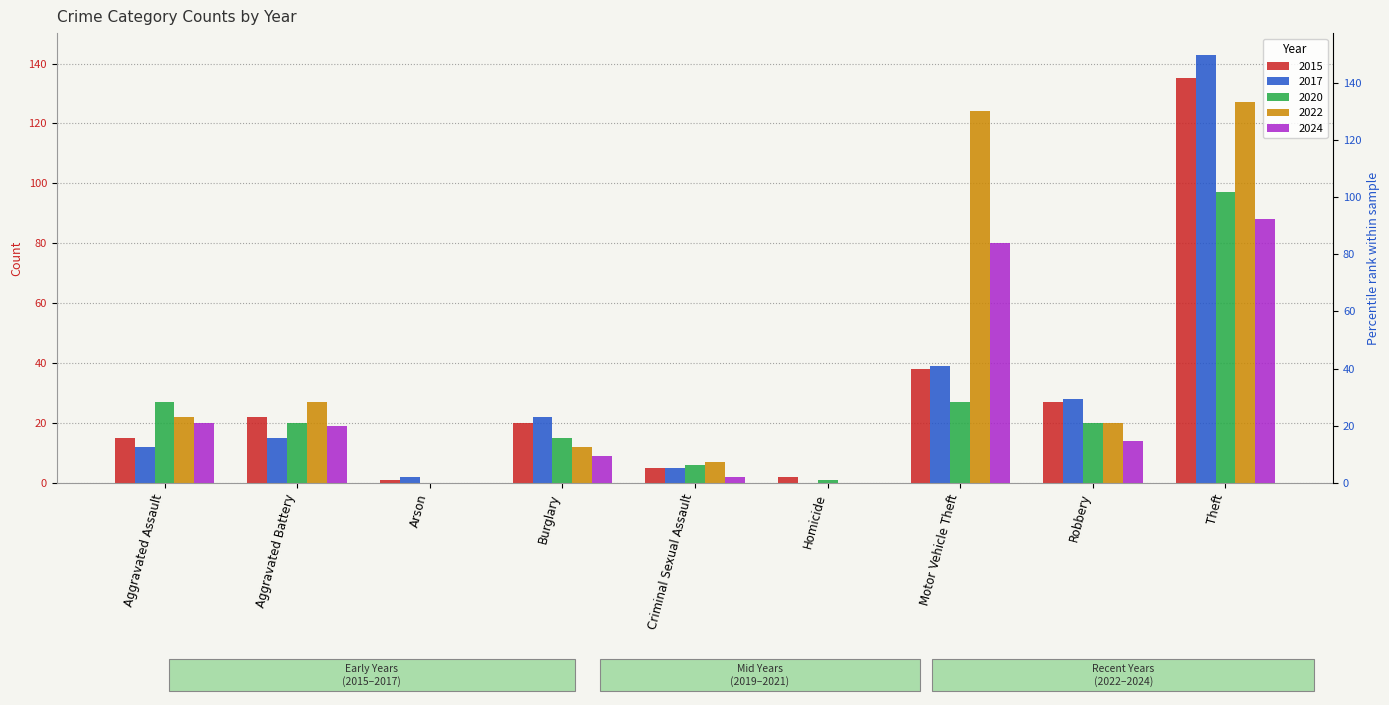

What are all the series names shown in the legend?

2015, 2017, 2020, 2022, 2024